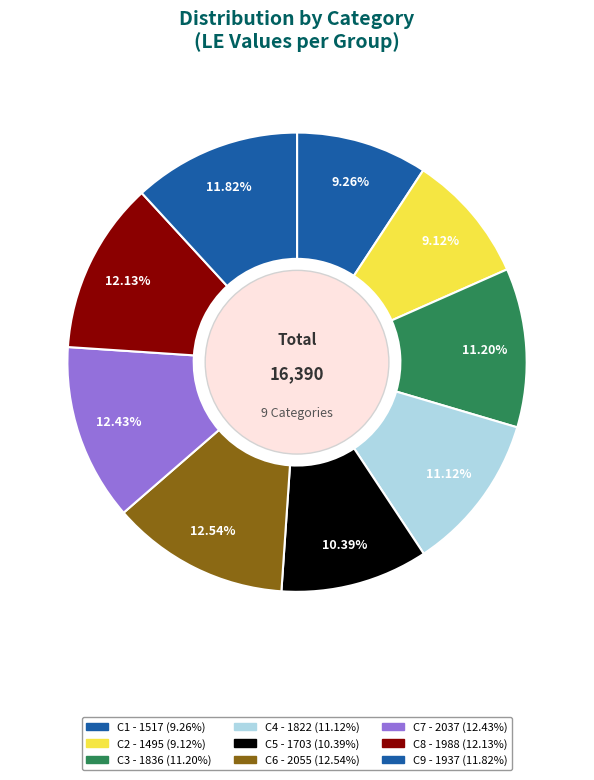

How much of the chart is everything except C5?

89.6%